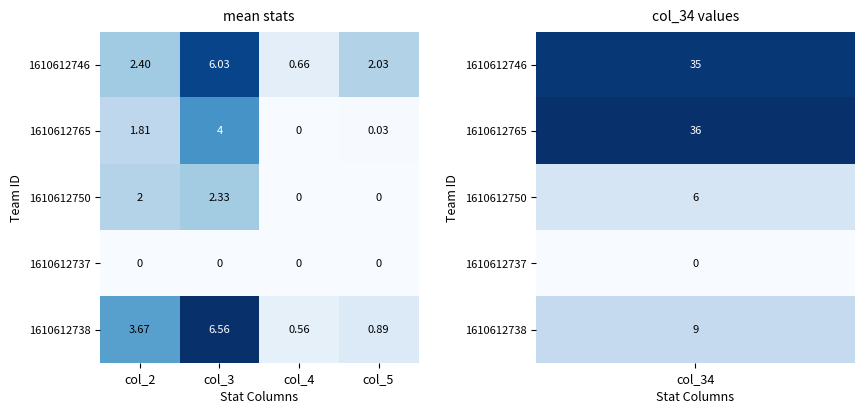

Is the value of 1610612746 at col_3 greater than the value of 1610612737 at col_3?

Yes